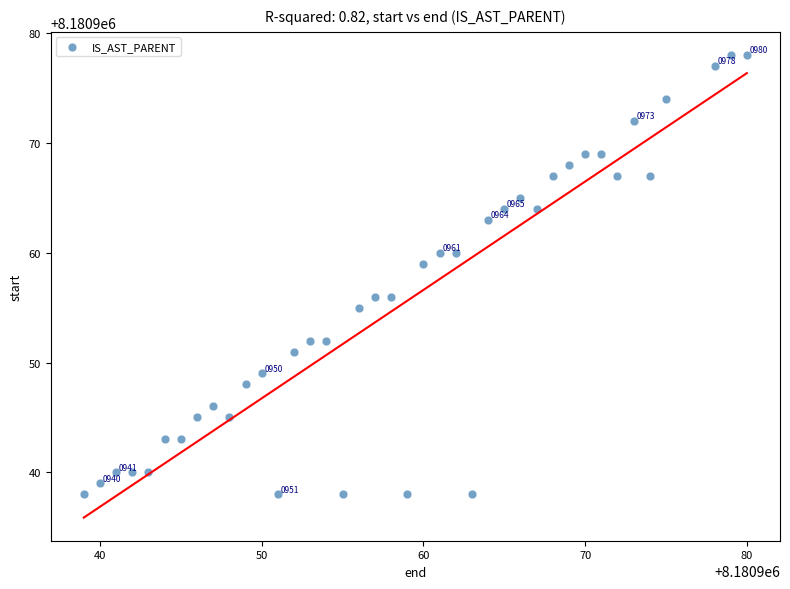

What Y value in the scatter plot is closest to 8180958?

8180959